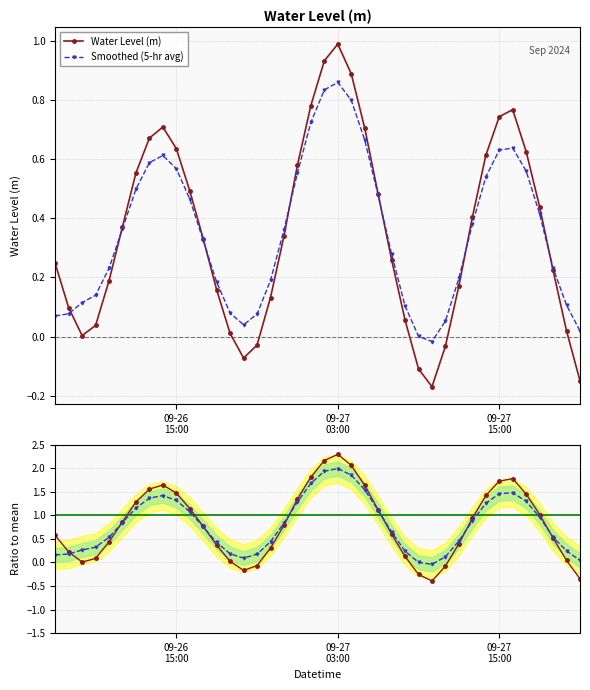

In Water Level (m), how many points are lower than both neighbors (excluding endpoints)?

3